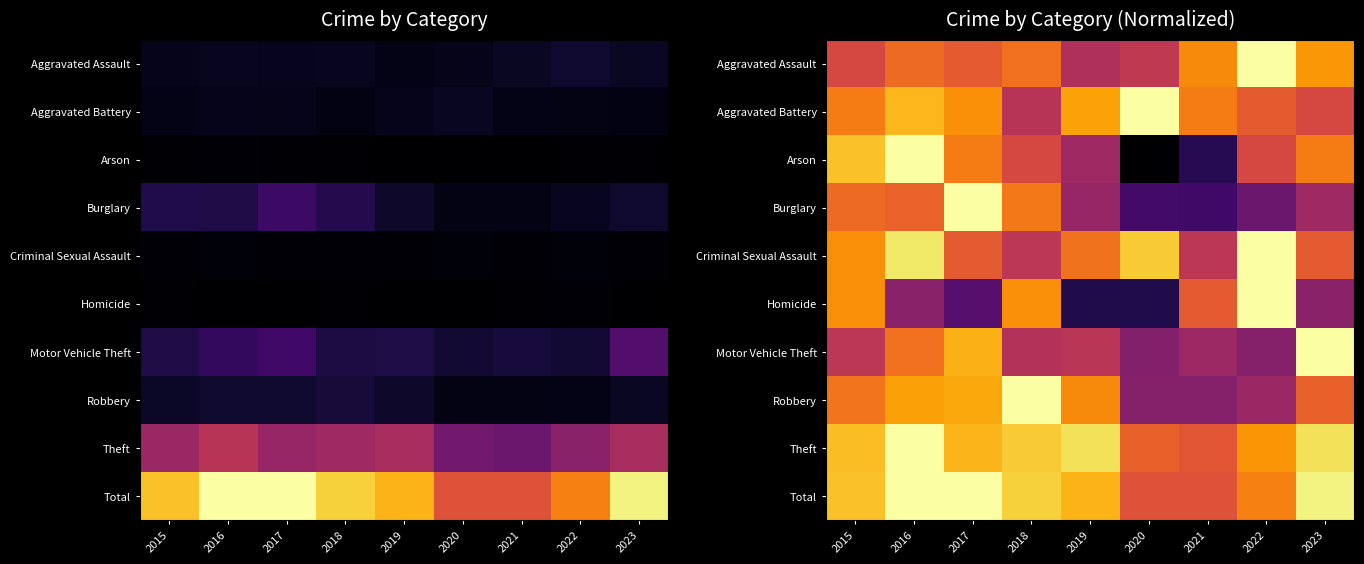

At which category is the sum across all series the highest?

2016